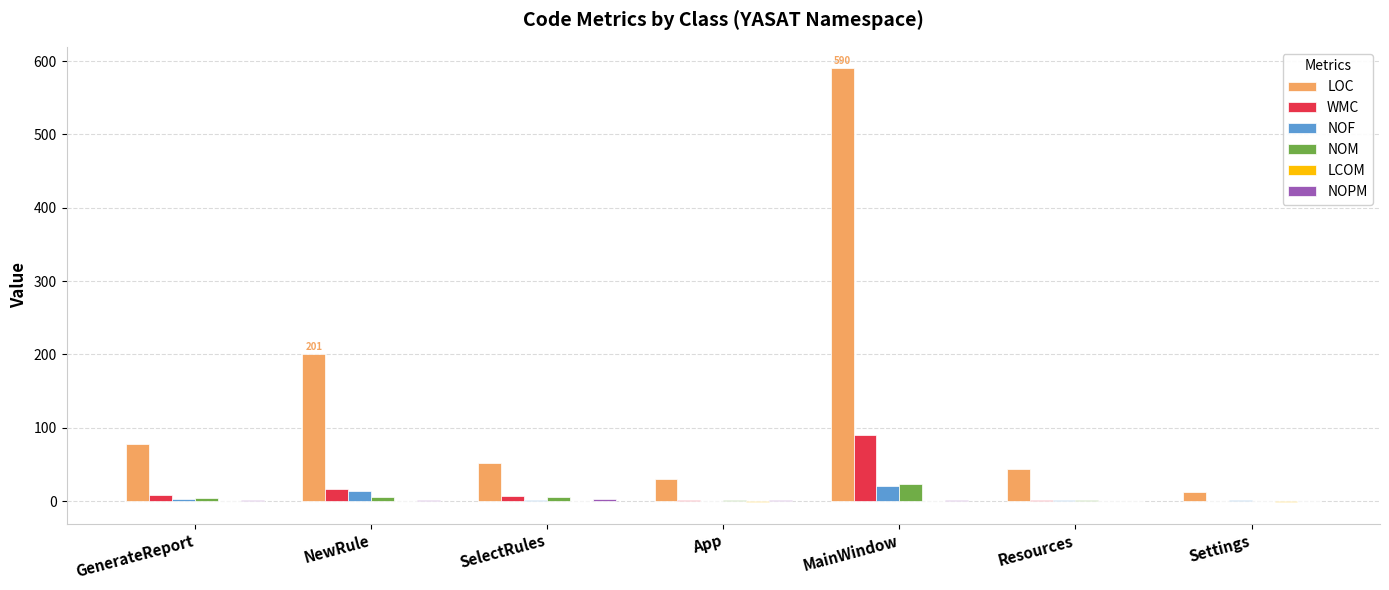

At which category is the sum across all series the highest?

MainWindow